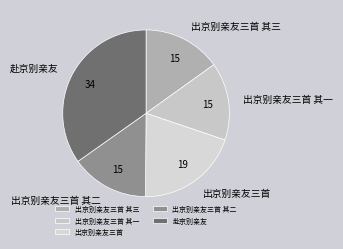

The 出京别亲友三首 slice represents 28% of the pie. True or false?

False